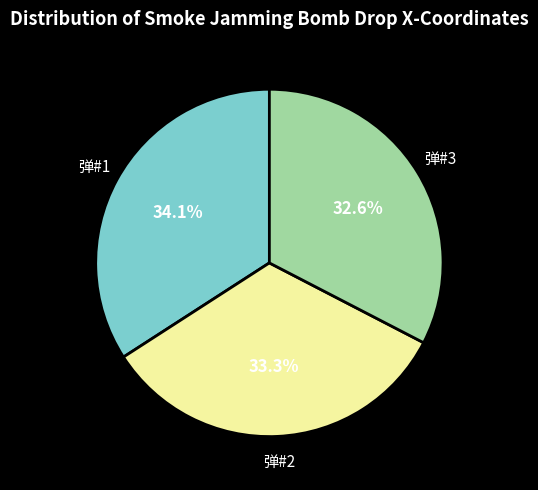

Is there a majority slice in this chart?

No